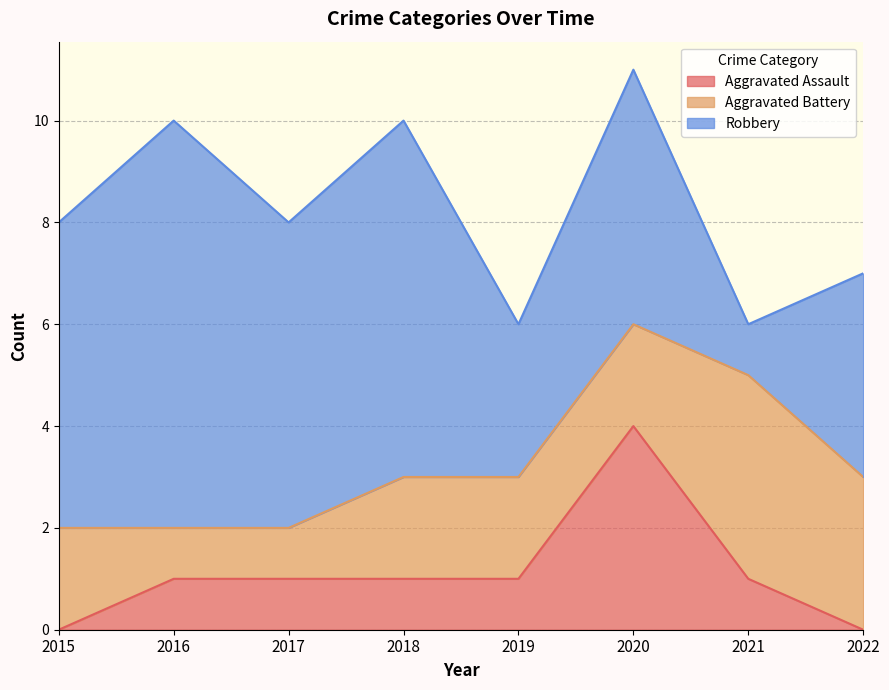

How many intersections are there between Aggravated Battery and Robbery?

2